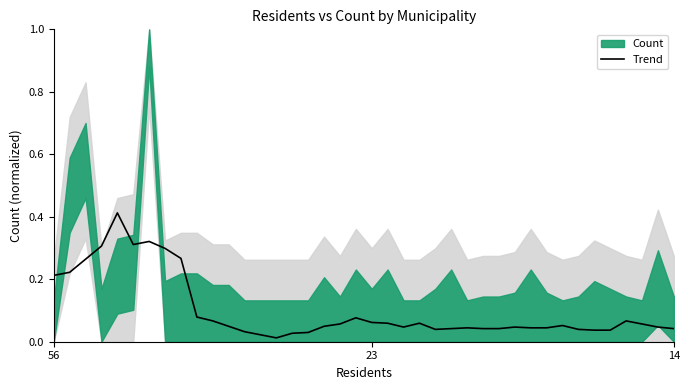

Between 11 and 27, which is larger?

11